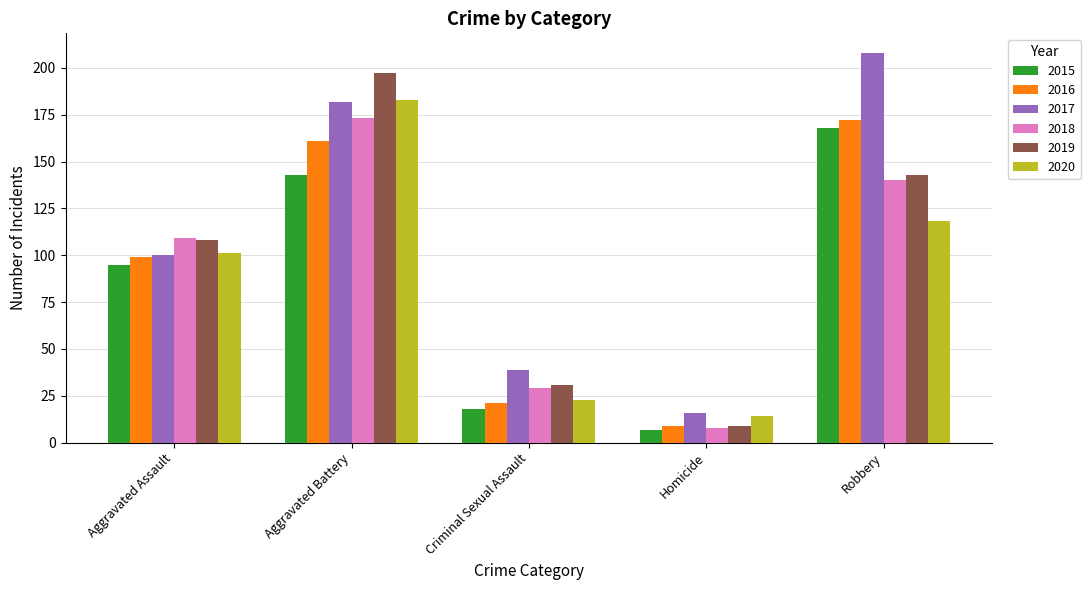

Reading left to right, extract all data points from this chart.

2015: 95	143	18	7	168
2016: 99	161	21	9	172
2017: 100	182	39	16	208
2018: 109	173	29	8	140
2019: 108	197	31	9	143
2020: 101	183	23	14	118